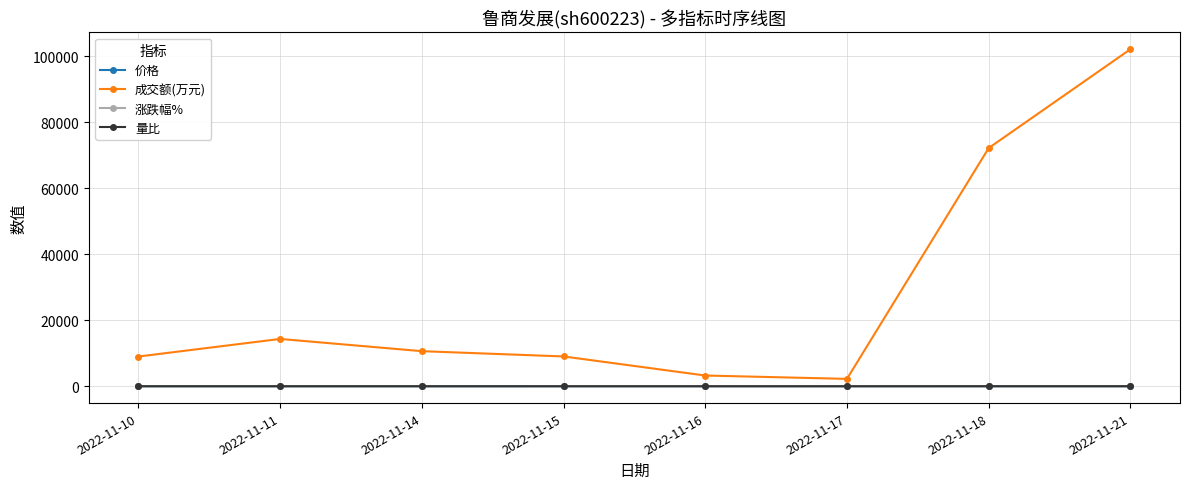

The value of 成交额(万元) at 2022-11-18 is 107564.4. True or false?

False